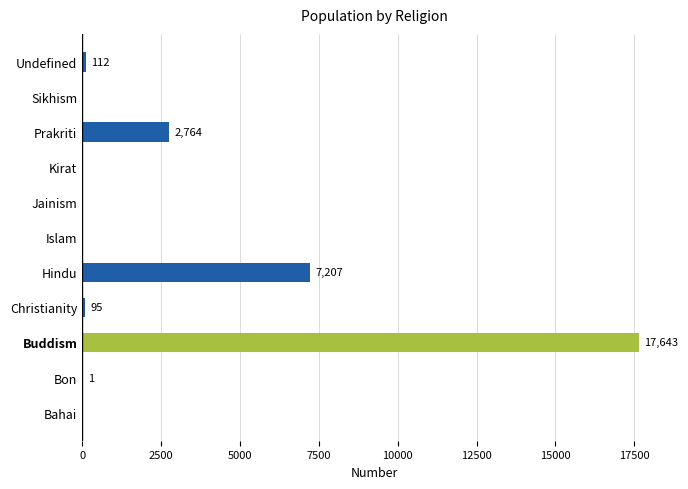

What is the greatest value displayed?

17643